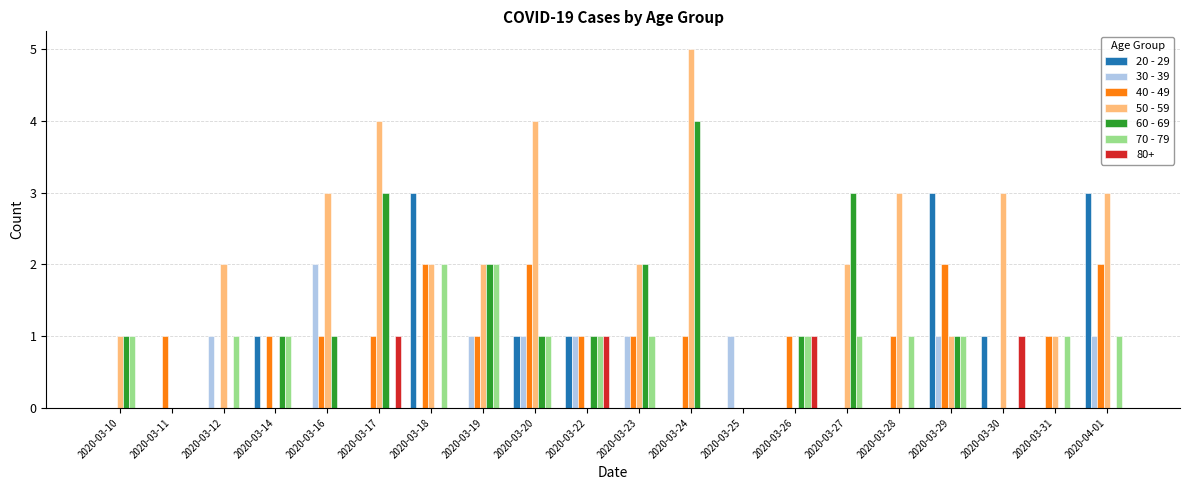

How many data points does each series have?

20